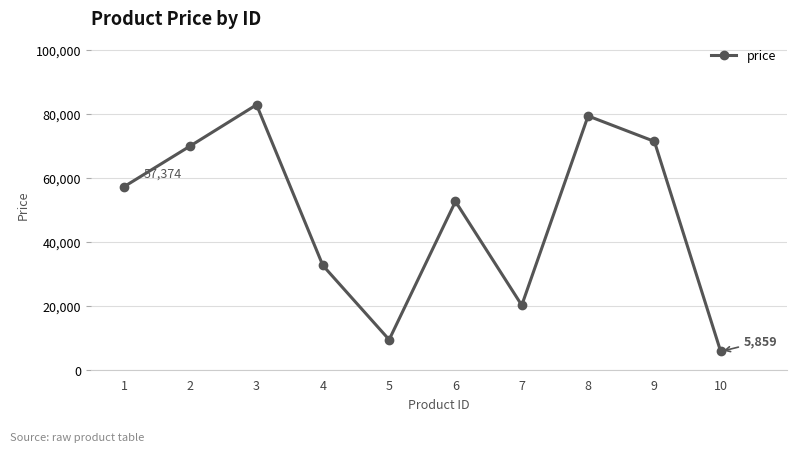

What is the change in value from 8 to 9?

-7959